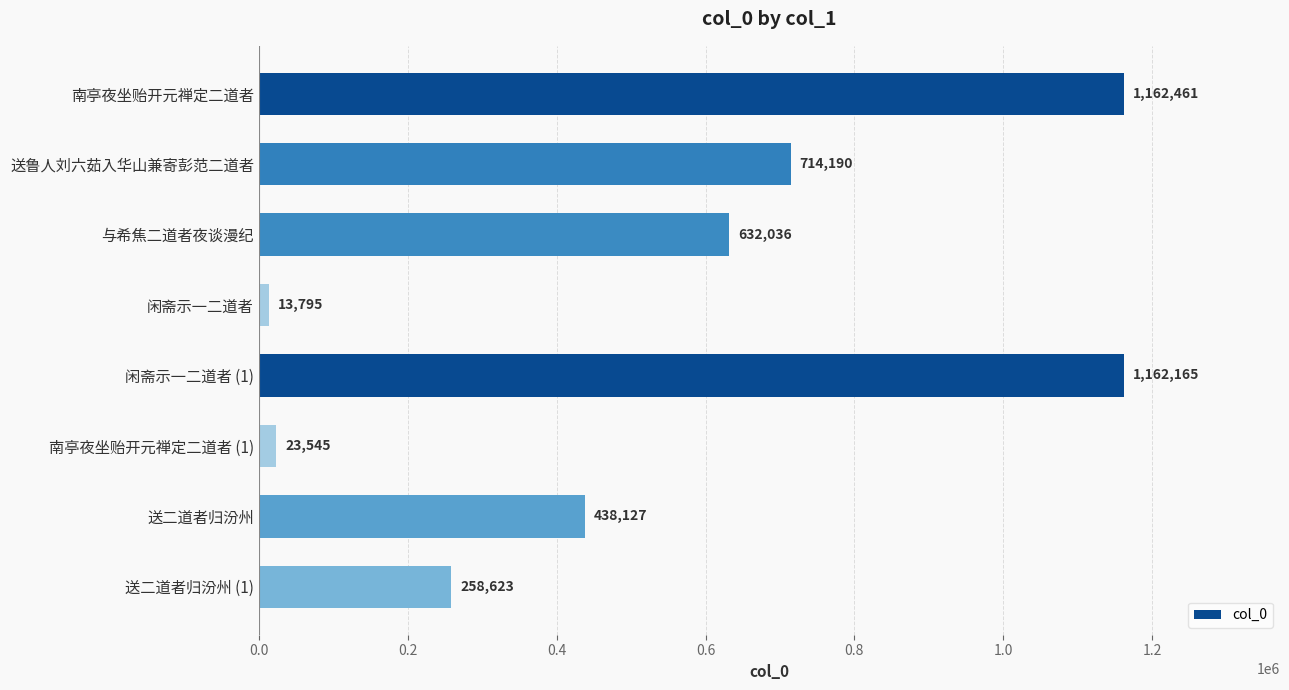

Reading top to bottom, what are all the values shown in this chart?

南亭夜坐贻开元禅定二道者=1162461	送鲁人刘六茹入华山兼寄彭范二道者=714190	与希焦二道者夜谈漫纪=632036	闲斋示一二道者=13795	闲斋示一二道者 (1)=1162165	南亭夜坐贻开元禅定二道者 (1)=23545	送二道者归汾州=438127	送二道者归汾州 (1)=258623